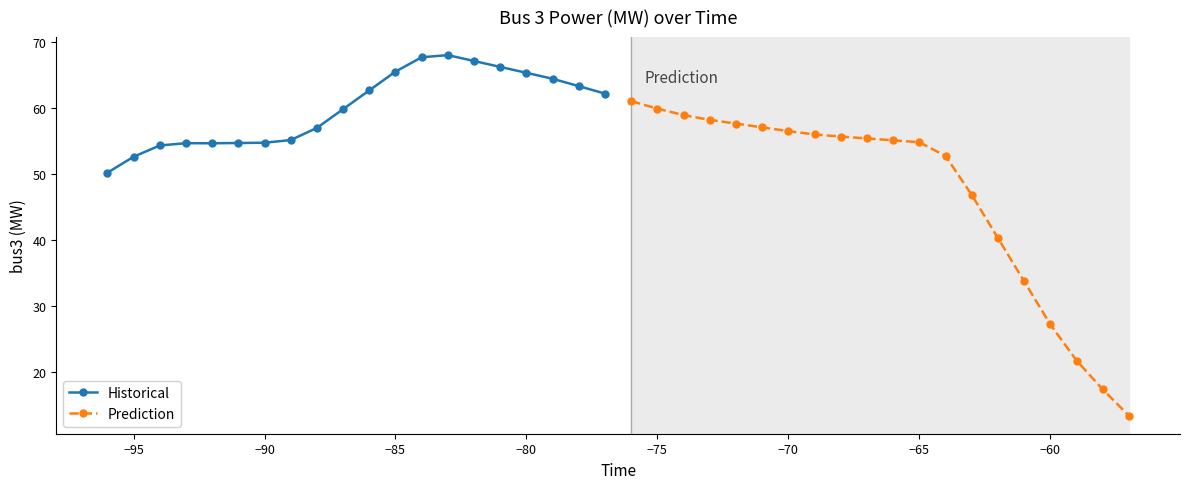

The value of Historical at −80 is 65.4. True or false?

True